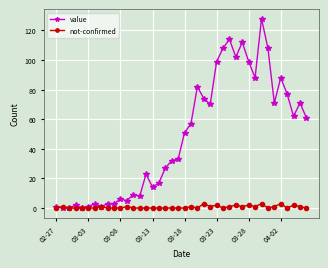

Which series has the largest range (max minus min)?

value